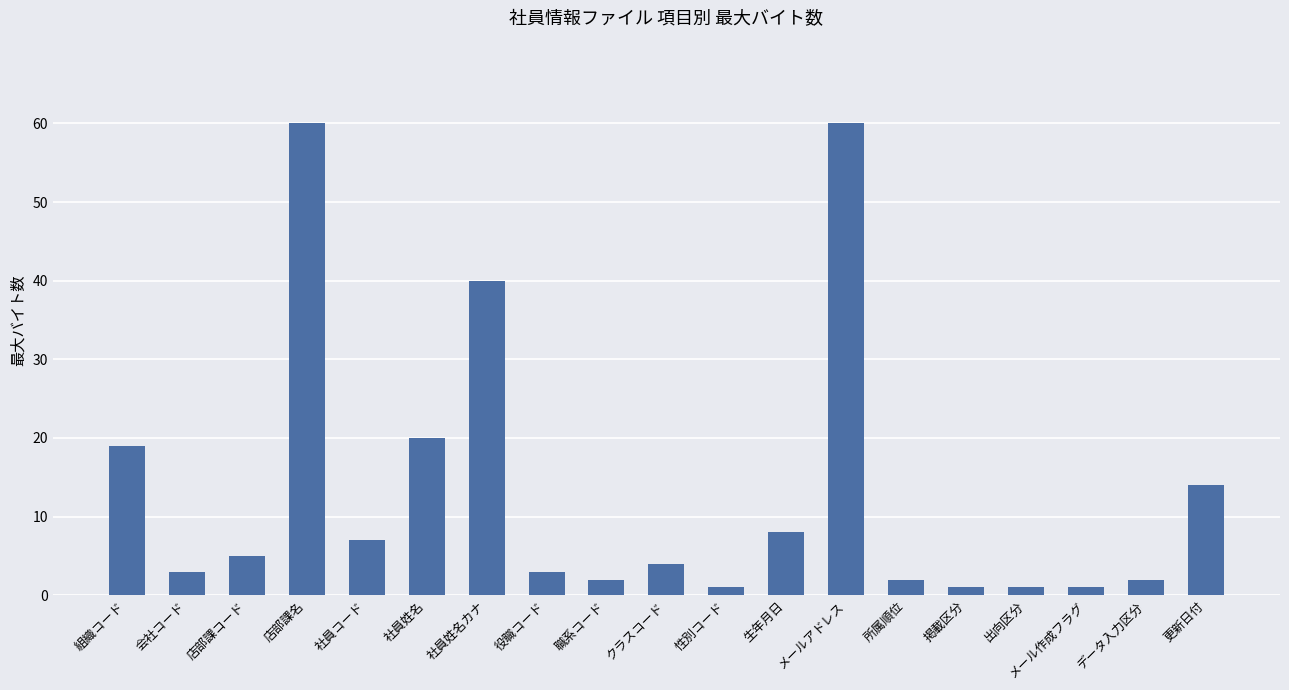

Reading left to right, transcribe all the data shown in this chart.

組織コード=19	会社コード=3	店部課コード=5	店部課名=60	社員コード=7	社員姓名=20	社員姓名カナ=40	役職コード=3	職系コード=2	クラスコード=4	性別コード=1	生年月日=8	メールアドレス=60	所属順位=2	掲載区分=1	出向区分=1	メール作成フラグ=1	データ入力区分=2	更新日付=14